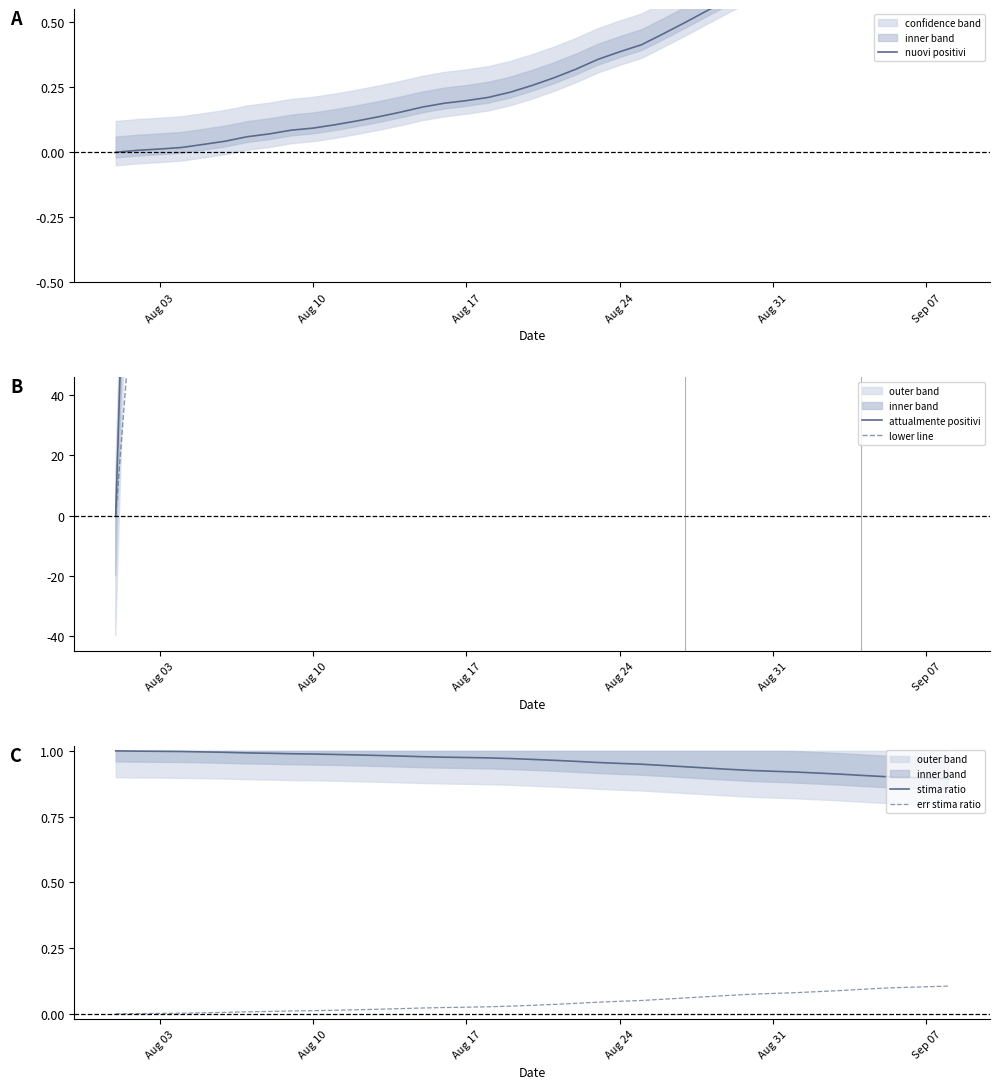

True or false: err stima ratio and stima ratio cross at least once.

False